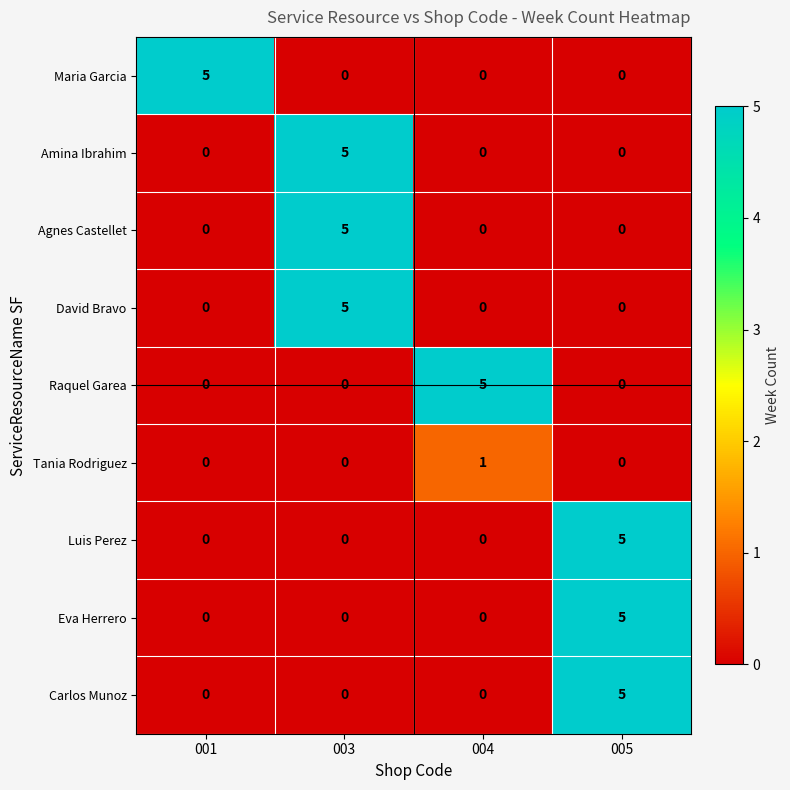

The value of David Bravo at 003 is 2. True or false?

False